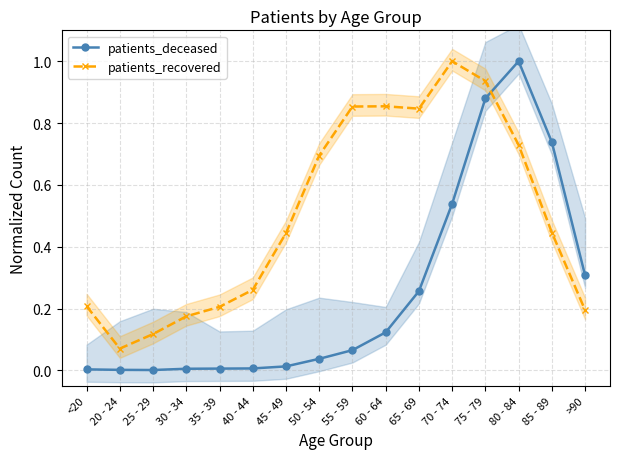

What is the total value across all series at 25 - 29?

0.1